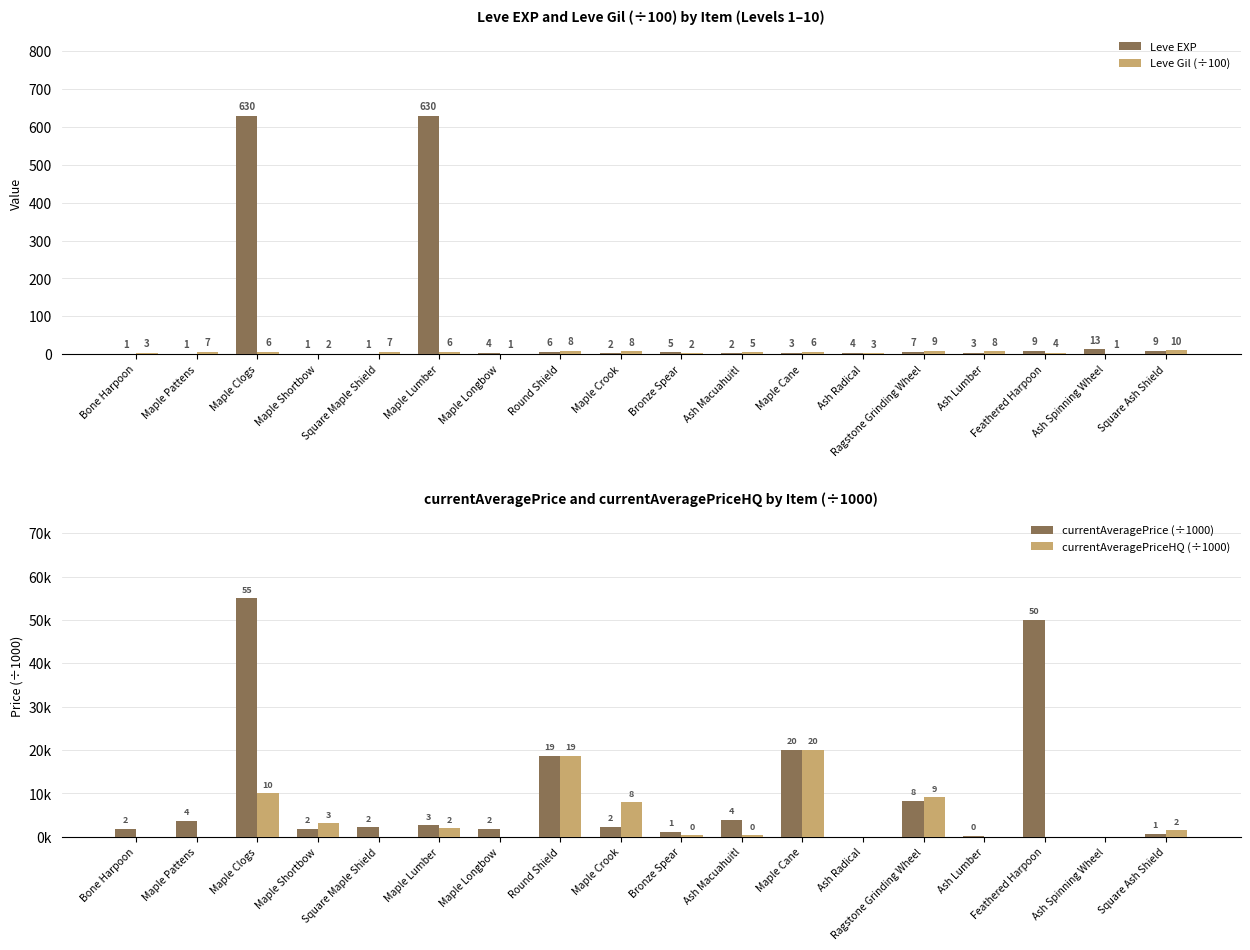

Which series changed the most between Maple Pattens and Ash Spinning Wheel?

Leve EXP